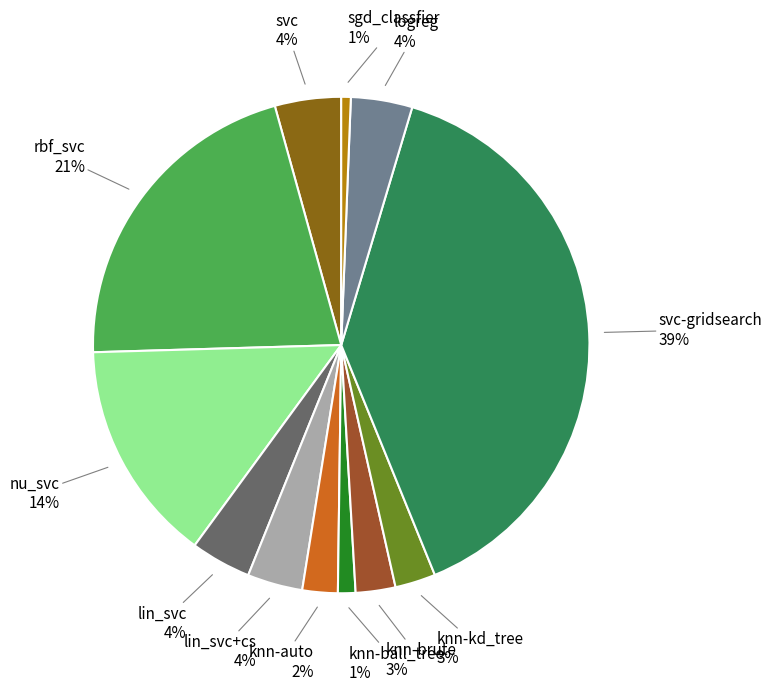

True or false: nu_svc accounts for 1% of the total.

False